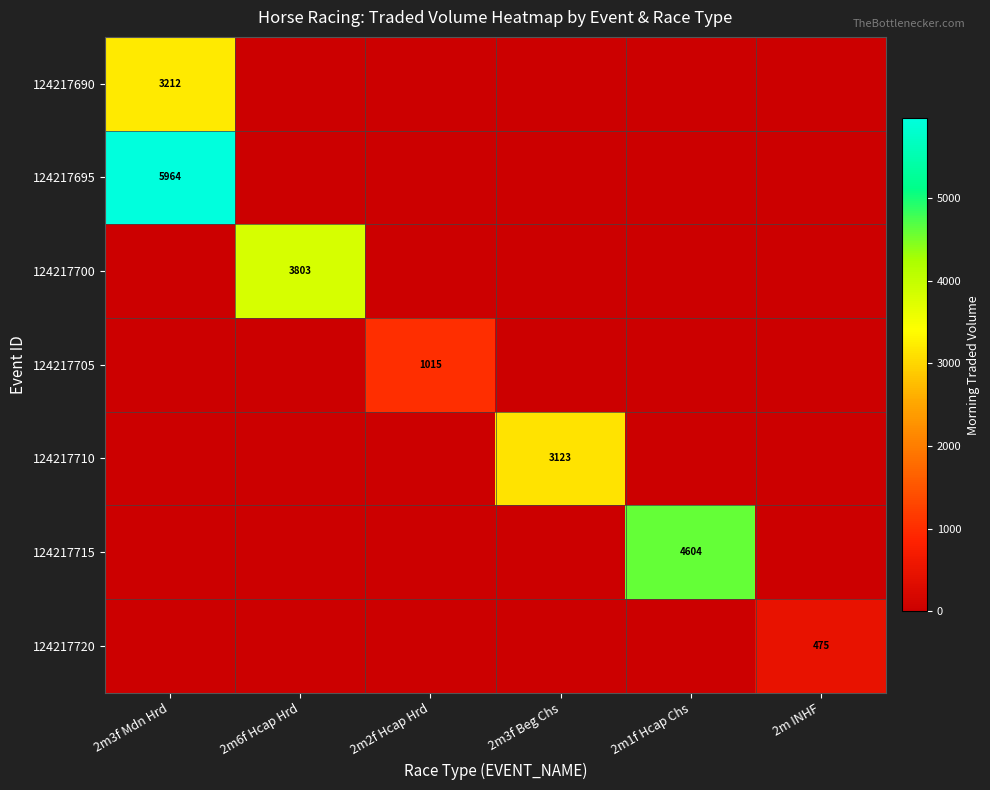

The 124217695 series shows 9068 at 2m3f Mdn Hrd. True or false?

False